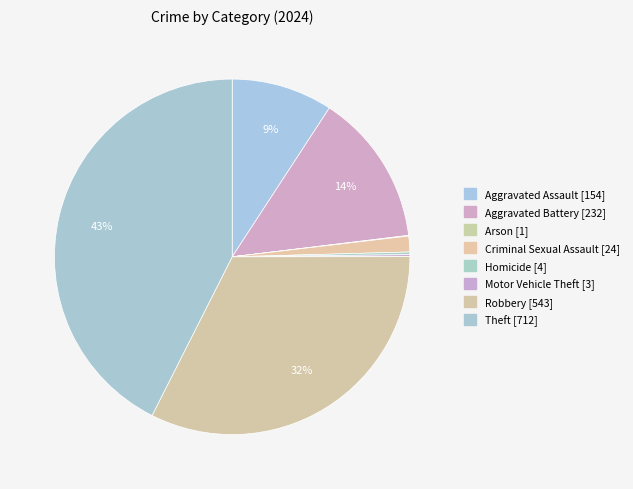

Count the number of slices in the pie.

8